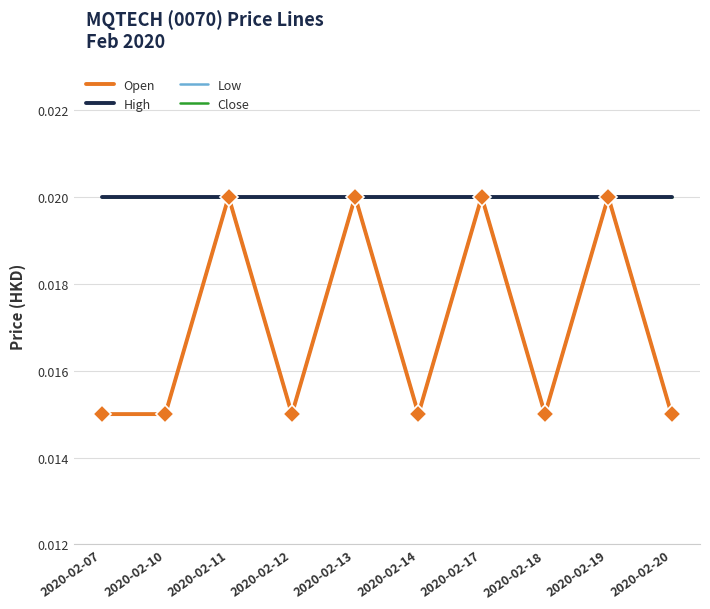

In Open, how many points are higher than both neighbors (excluding endpoints)?

4